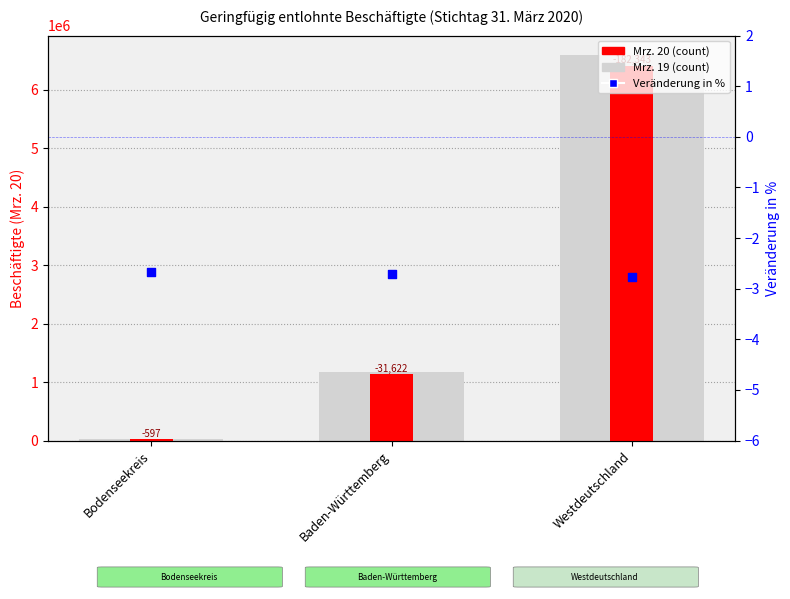

At how many categories does at least one series exceed 6072444?

1